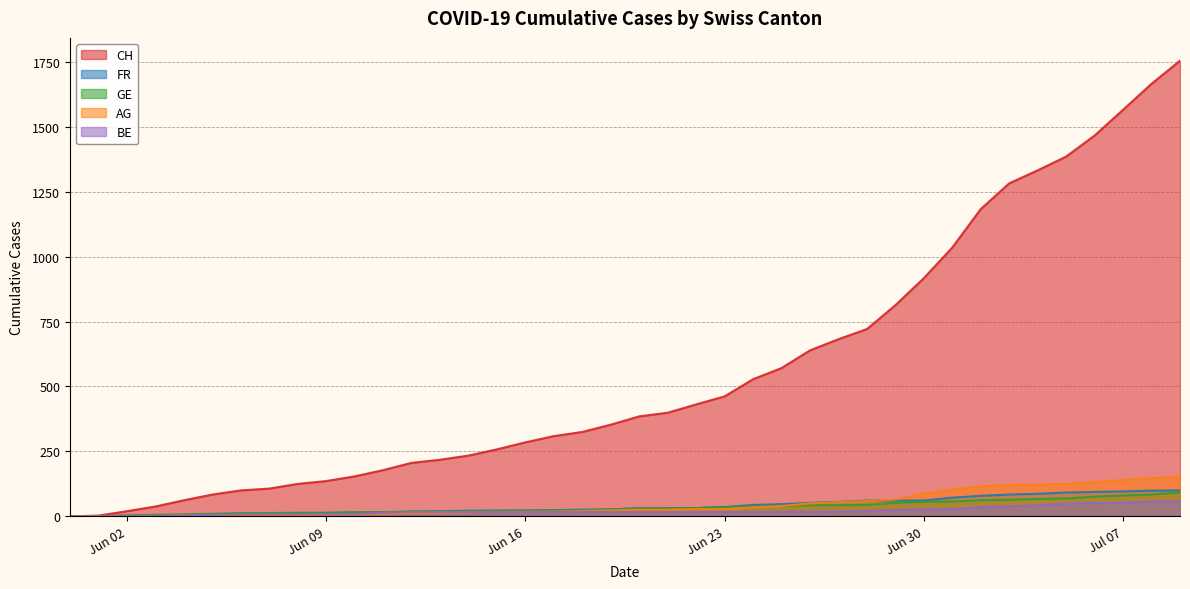

Is it true that GE equals 80 at 2020-07-01?

False